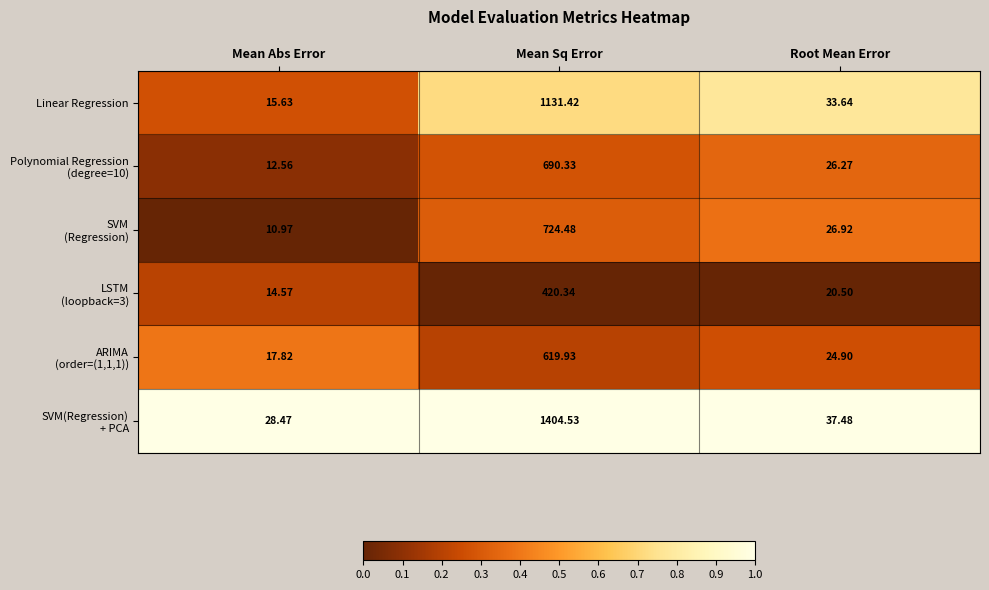

At which category is the sum across all series the highest?

Mean Sq Error